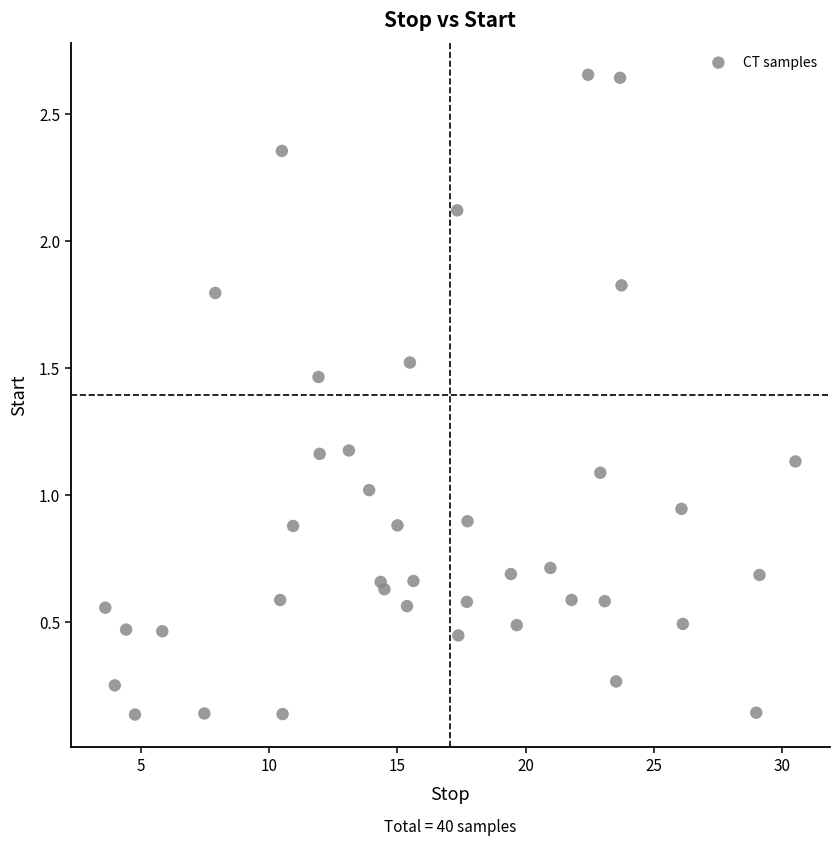

What is the range of X values (max minus min)?

26.9